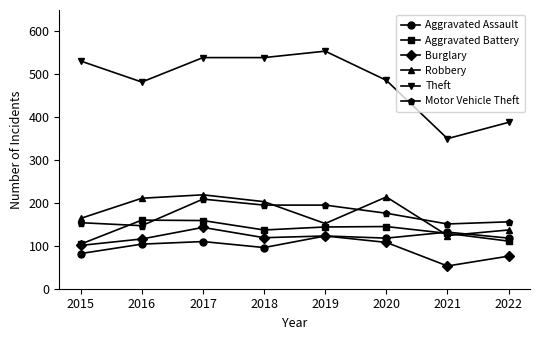

Is the value of Motor Vehicle Theft at 2022 greater than the value of Theft at 2017?

No